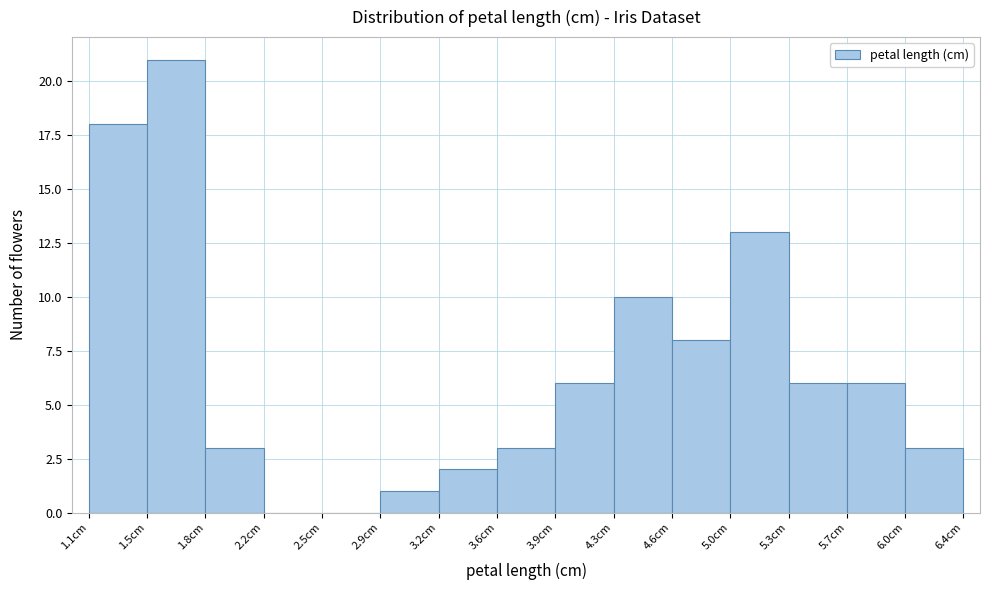

Reading left to right, list every bar in this chart as the range it spans on the x-axis followed by its height. Neither the bar edges nor the heights are printed on the chart, so give them approximately, as read against the axes.

1.10 to 1.45: 18
1.45 to 1.80: 21
1.80 to 2.15: 3
2.15 to 2.50: 0
2.50 to 2.85: 0
2.85 to 3.20: 1
3.20 to 3.55: 2
3.55 to 3.95: 3
3.95 to 4.30: 6
4.30 to 4.65: 10
4.65 to 5.00: 8
5.00 to 5.35: 13
5.35 to 5.70: 6
5.70 to 6.05: 6
6.05 to 6.40: 3